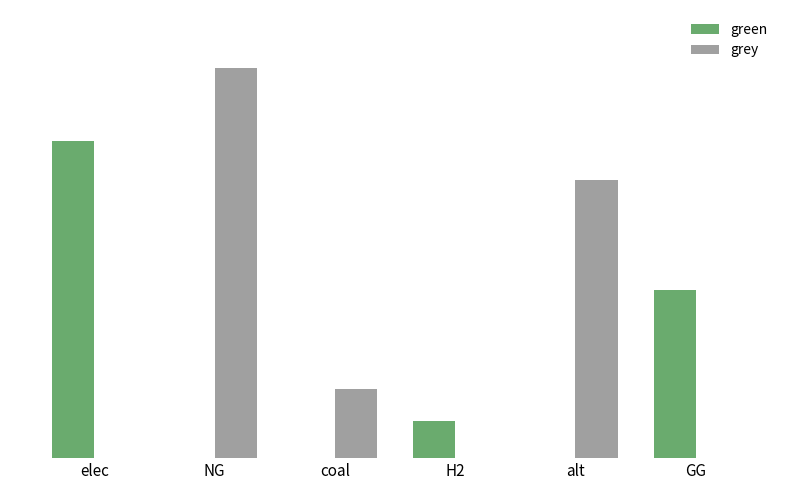

Reading left to right, extract all data points from this chart.

green: elec=14166946.0	NG=0.0	coal=0.0	H2=1637021.5	alt=0.0	GG=7500000.0
grey: elec=0.0	NG=17404266.7	coal=3068732.3	H2=0.0	alt=12418256.8	GG=0.0